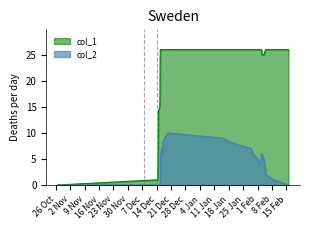

Which series has the largest total across all categories?

col_1